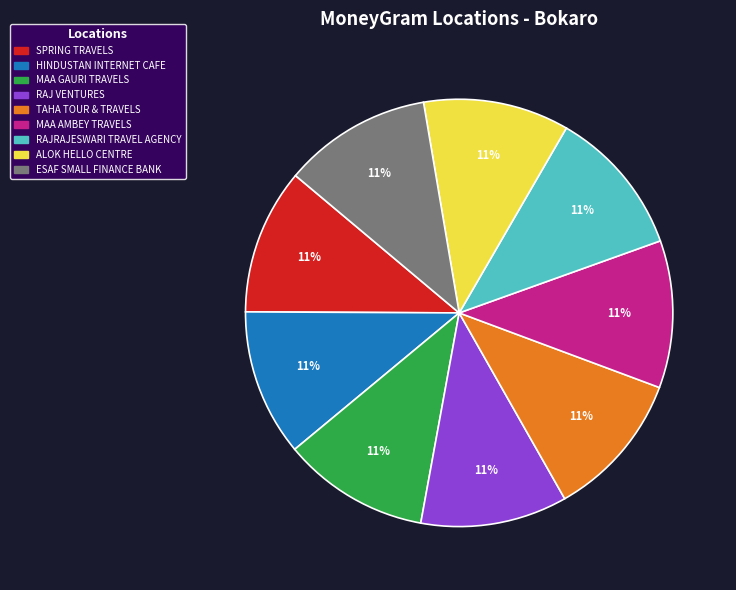

How many slices are in this pie chart?

9